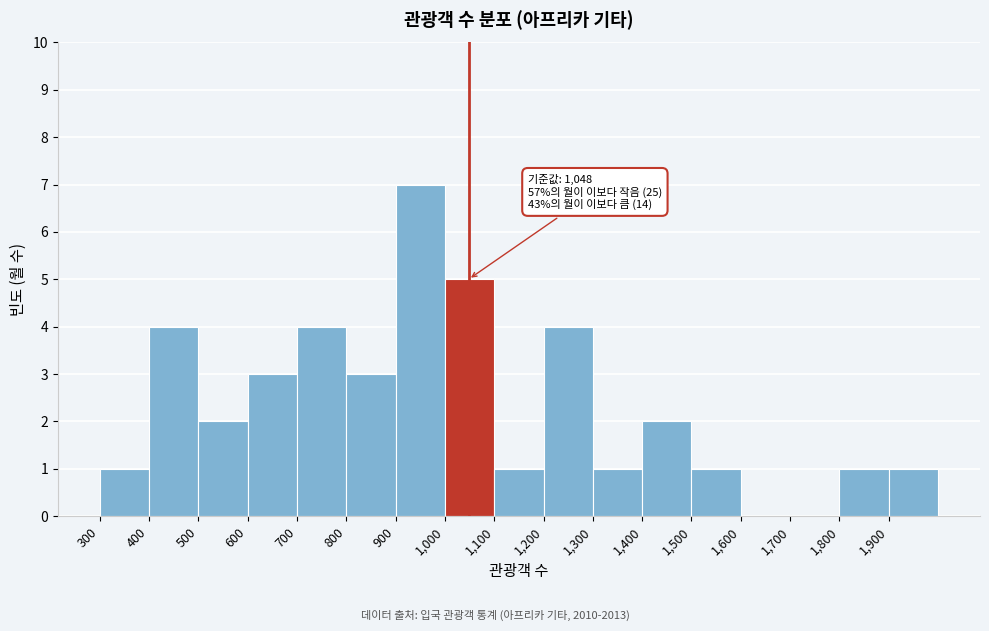

Over which range of the x-axis is the bar tallest?

900 to 1000